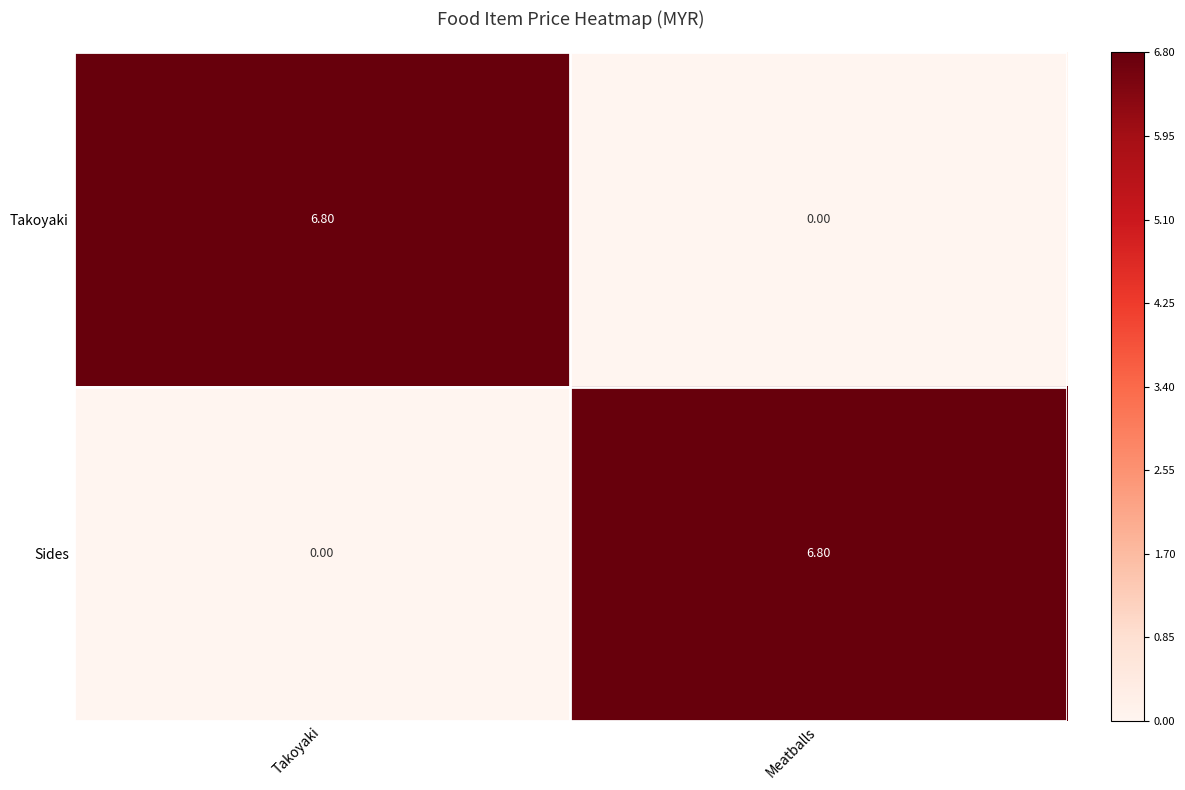

At how many categories does at least one series exceed 0?

2